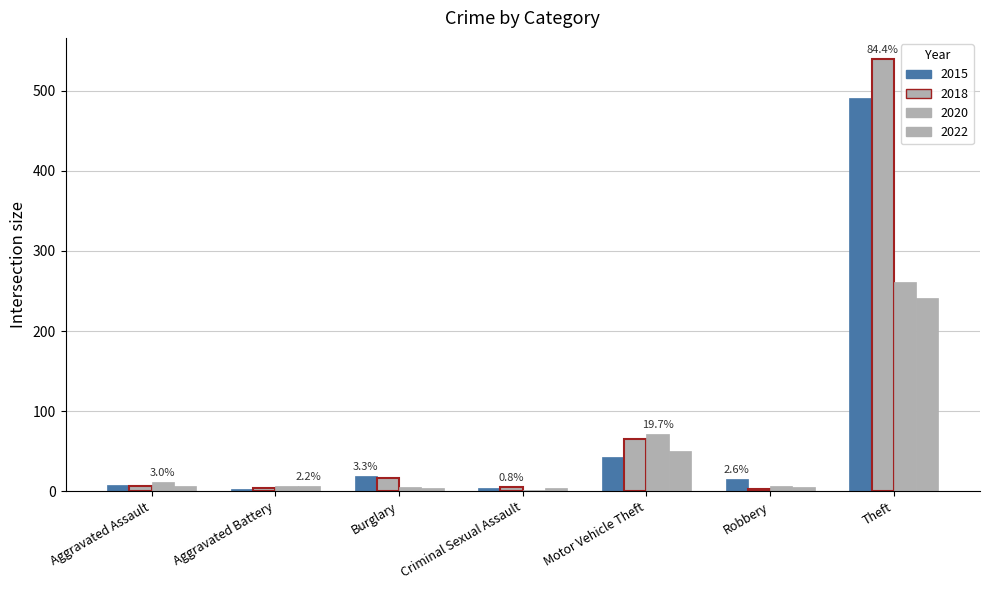

What is the average value of the 2022 series?

45